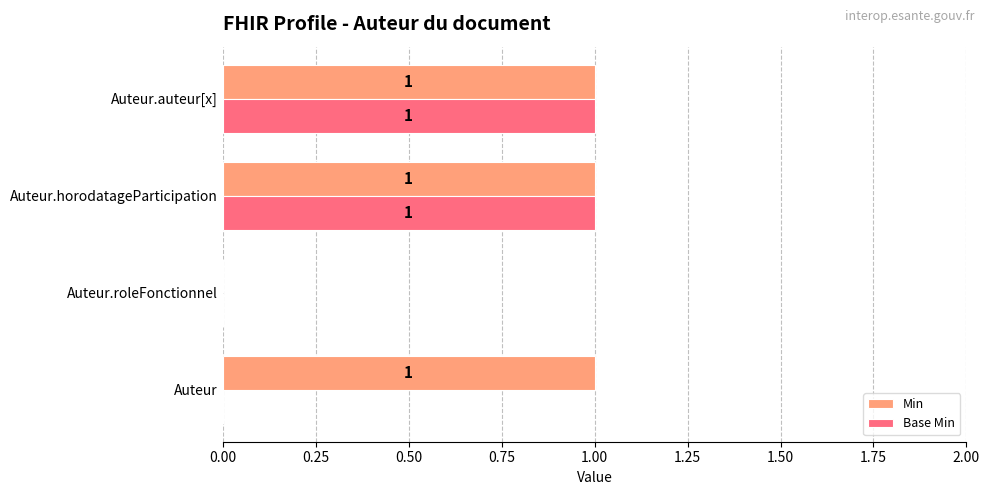

How many Min values are between 1 and 2?

3